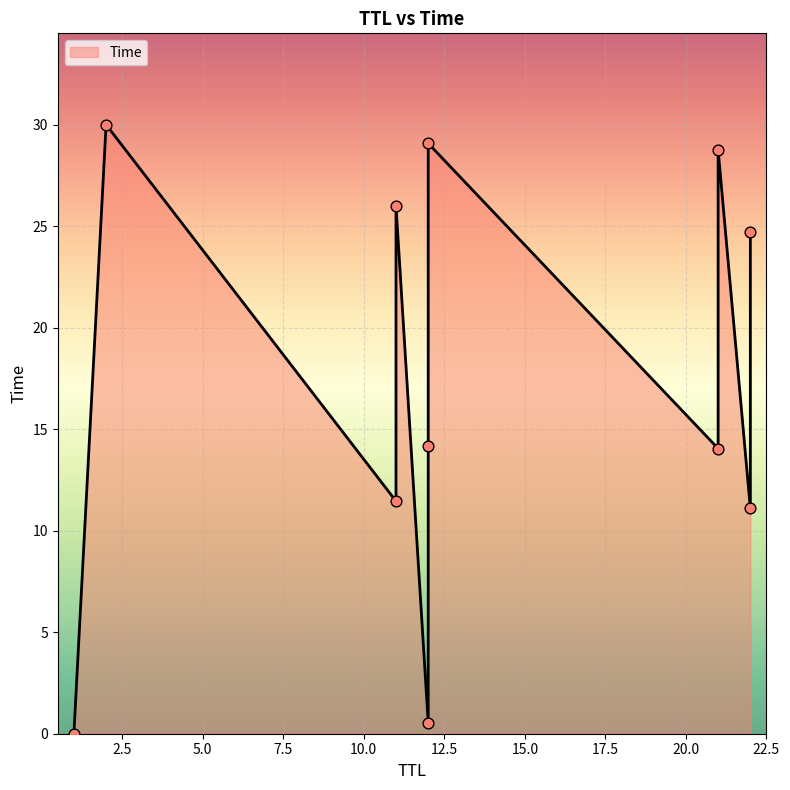

Between 21 and 22, which is larger?

21